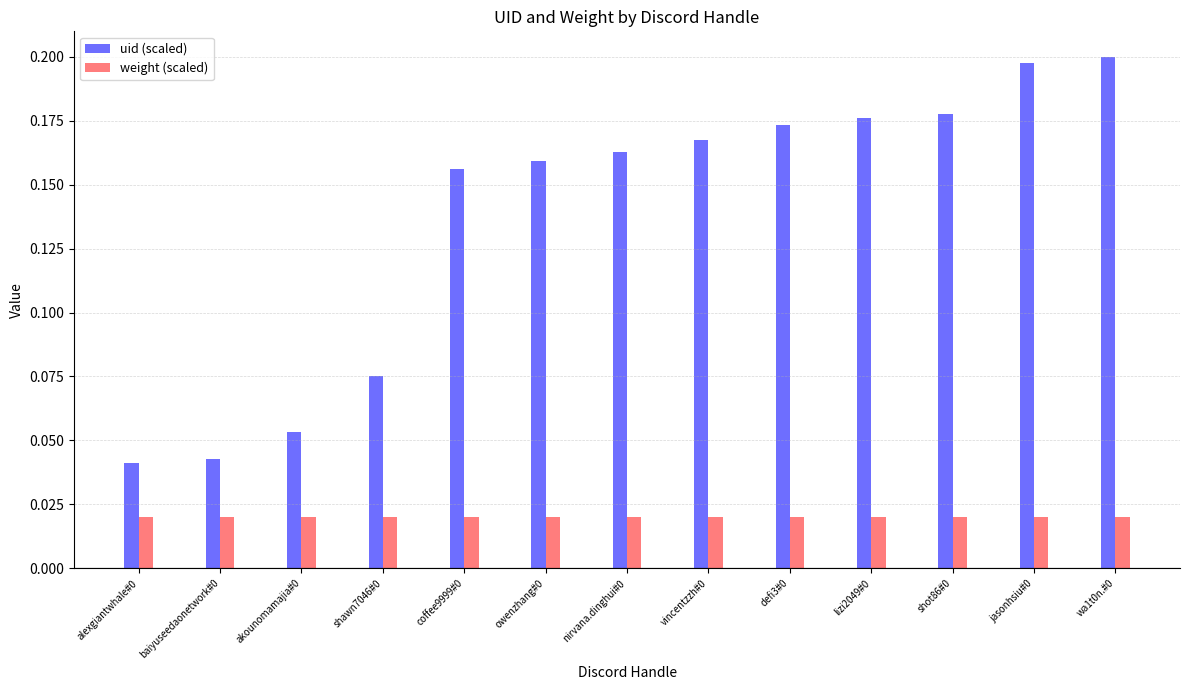

Which series has the largest range (max minus min)?

uid (scaled)